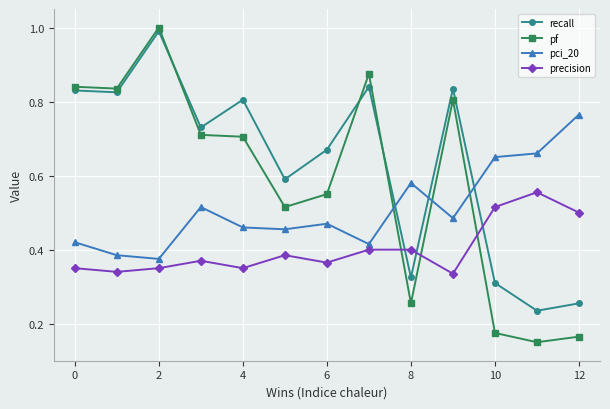

True or false: pci_20 has more than 1 points higher than both neighbors.

True